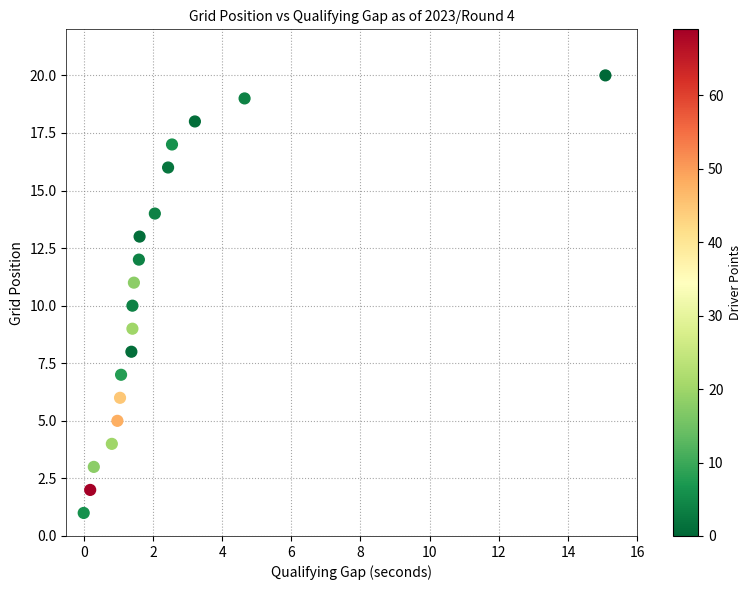

What is the range of Y values (max minus min)?

19